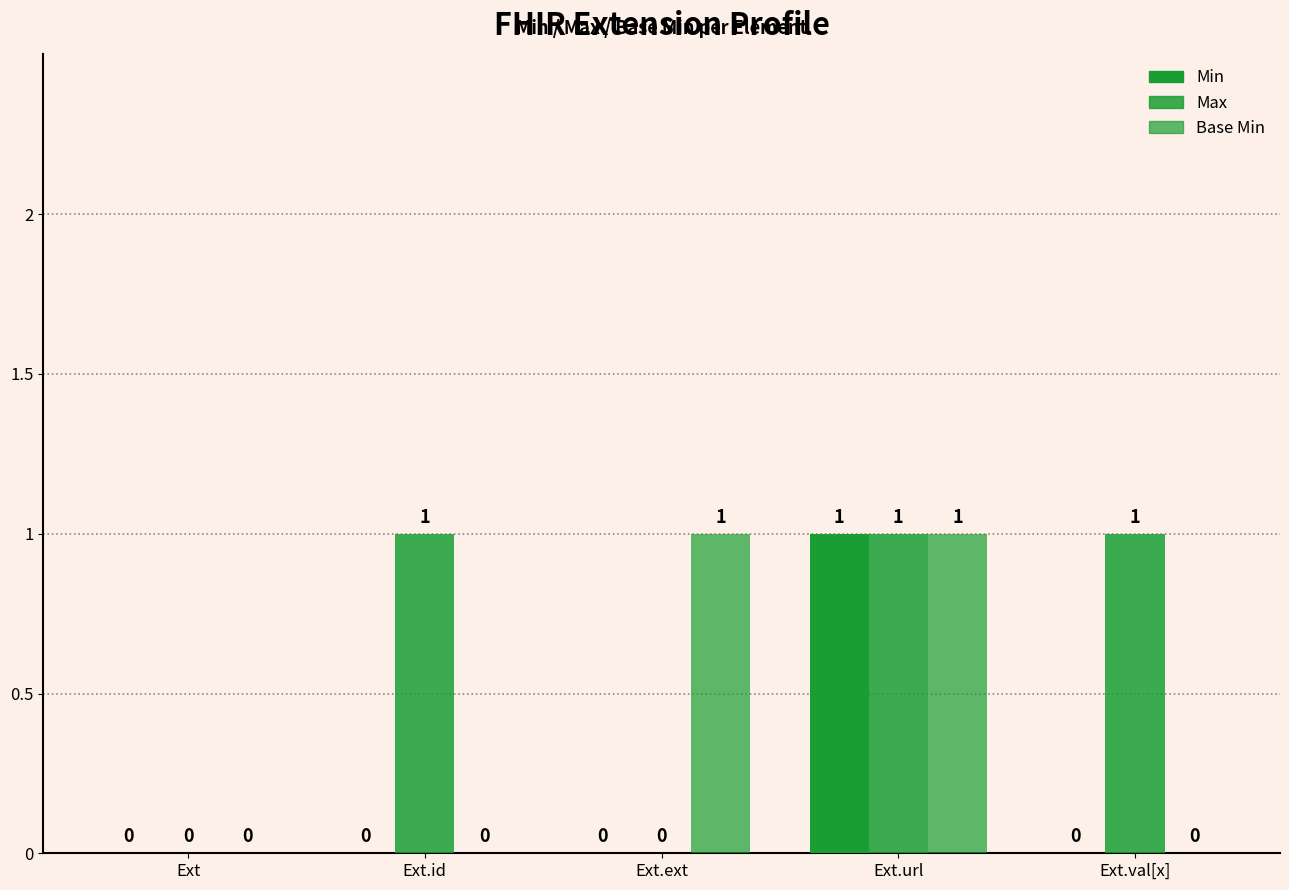

How many groups of bars are there?

5